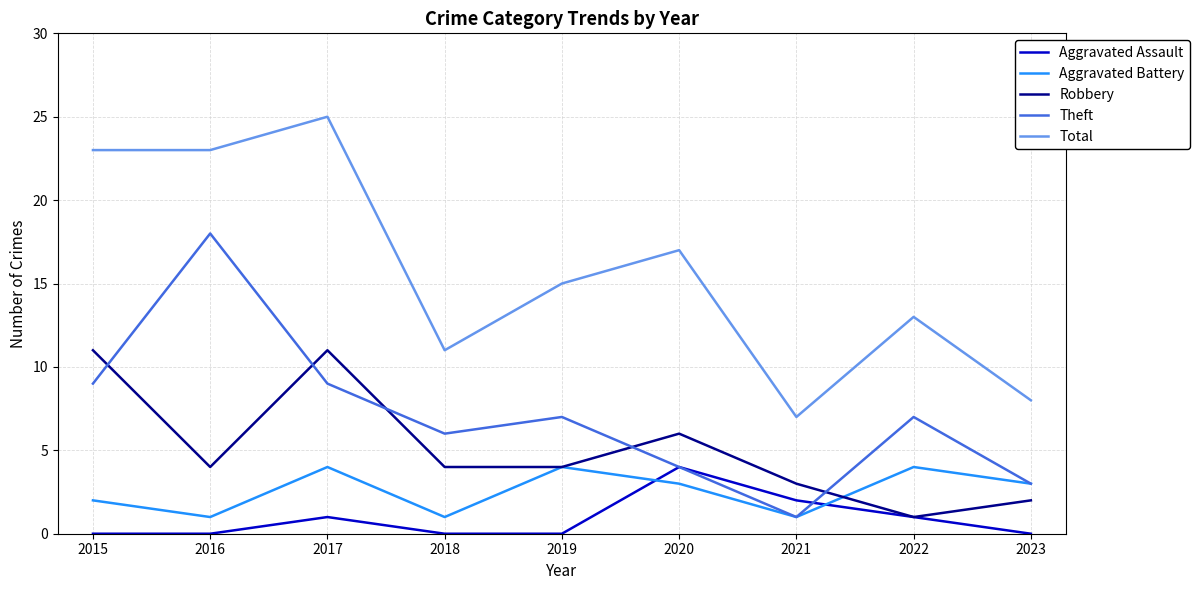

In Aggravated Assault, how many points are higher than both neighbors (excluding endpoints)?

2